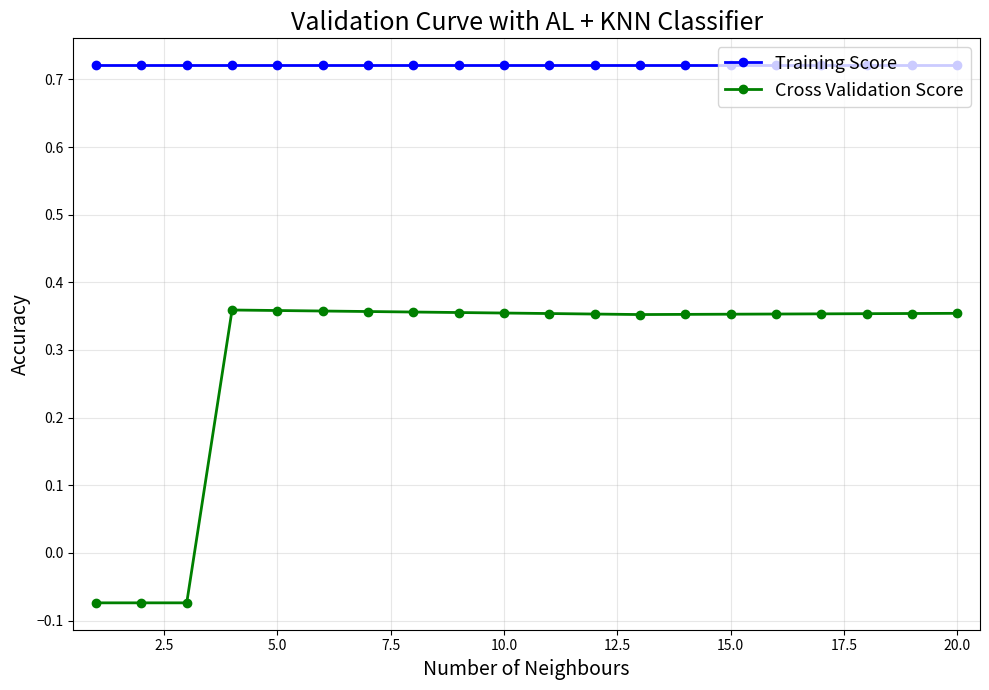

Which series has the widest spread of values?

Cross Validation Score